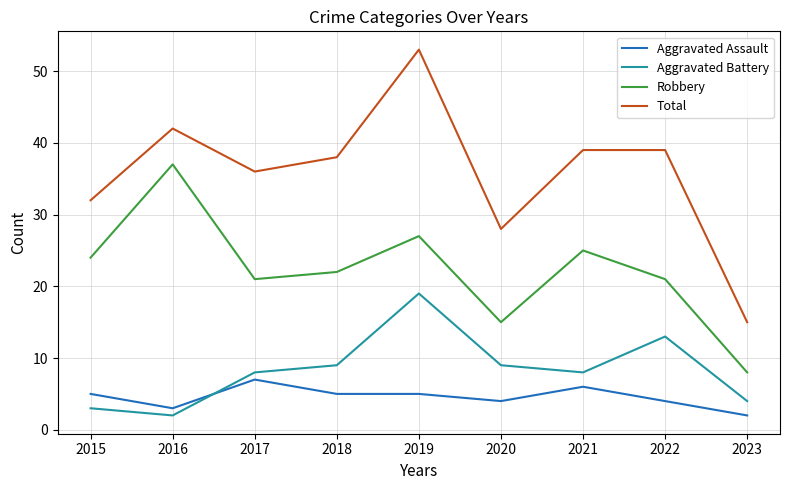

Which label corresponds to the largest value in the chart?

2019